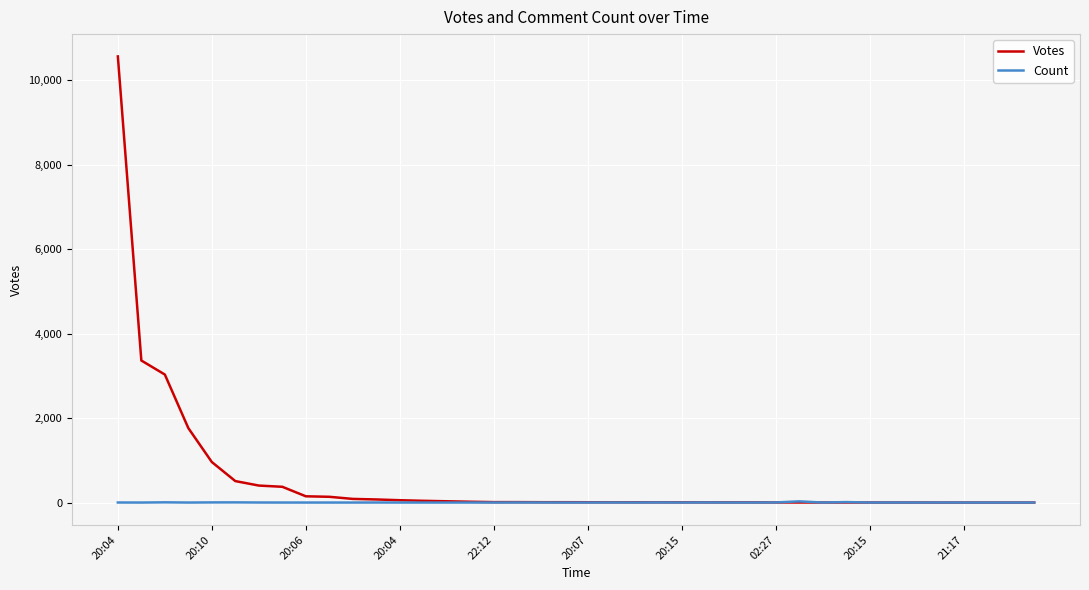

Rank the series by their maximum value, from highest to lowest.

Votes, Count